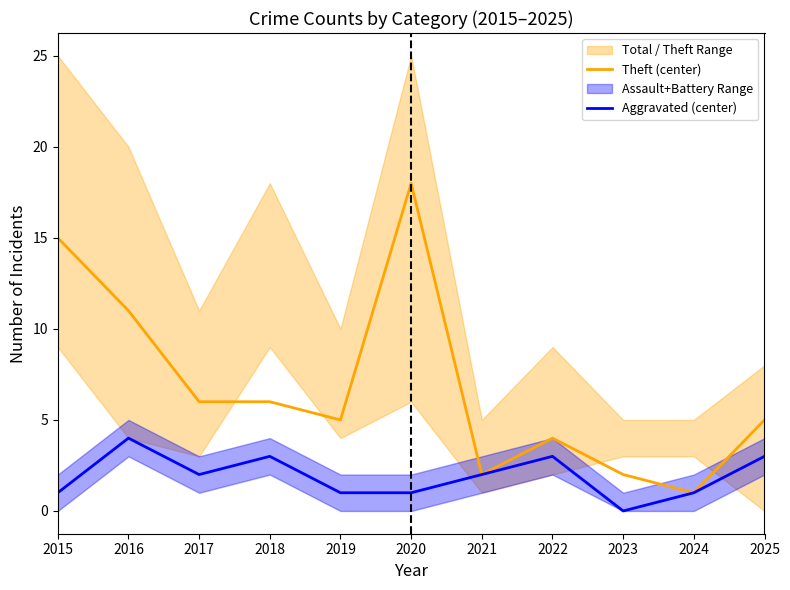

True or false: Theft (center) has more than 2 interior local peaks.

False